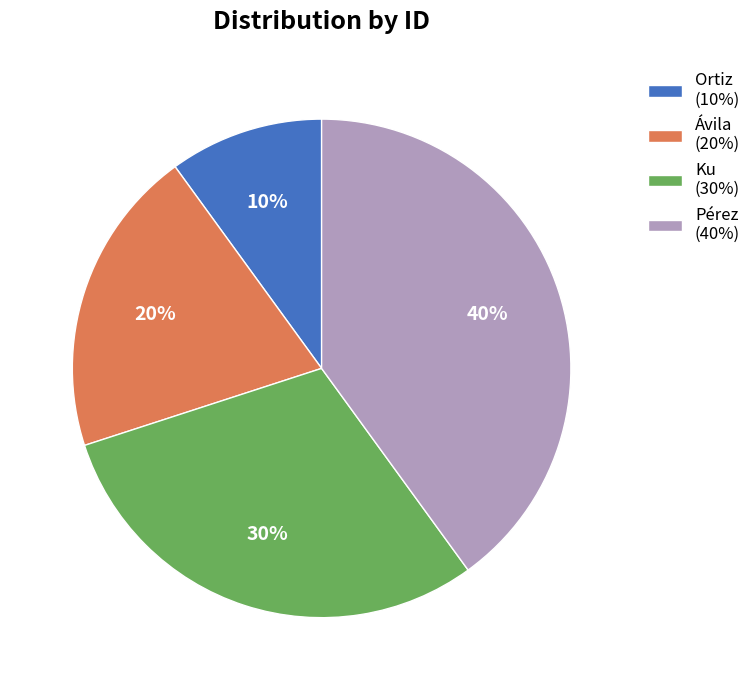

Do Ávila (20%) and Ortiz (10%) together represent more than half of the pie?

No